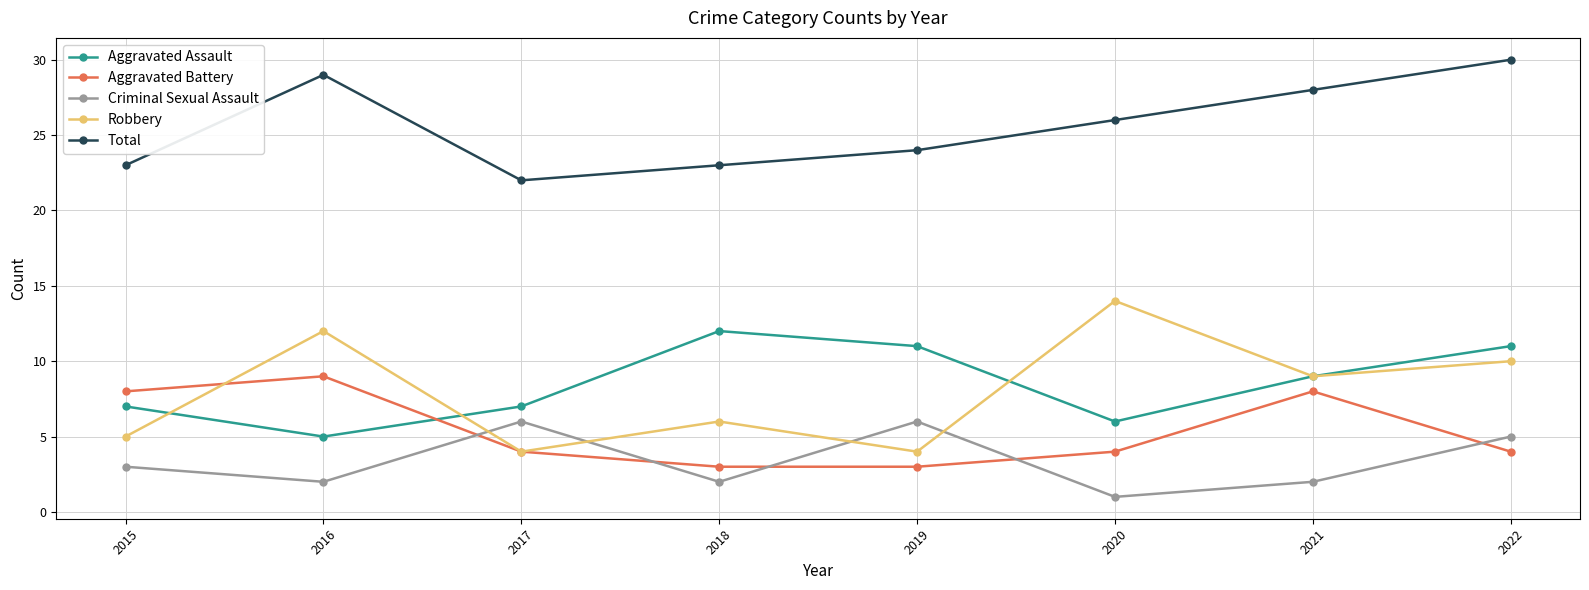

What are all the series names shown in the legend?

Aggravated Assault, Aggravated Battery, Criminal Sexual Assault, Robbery, Total